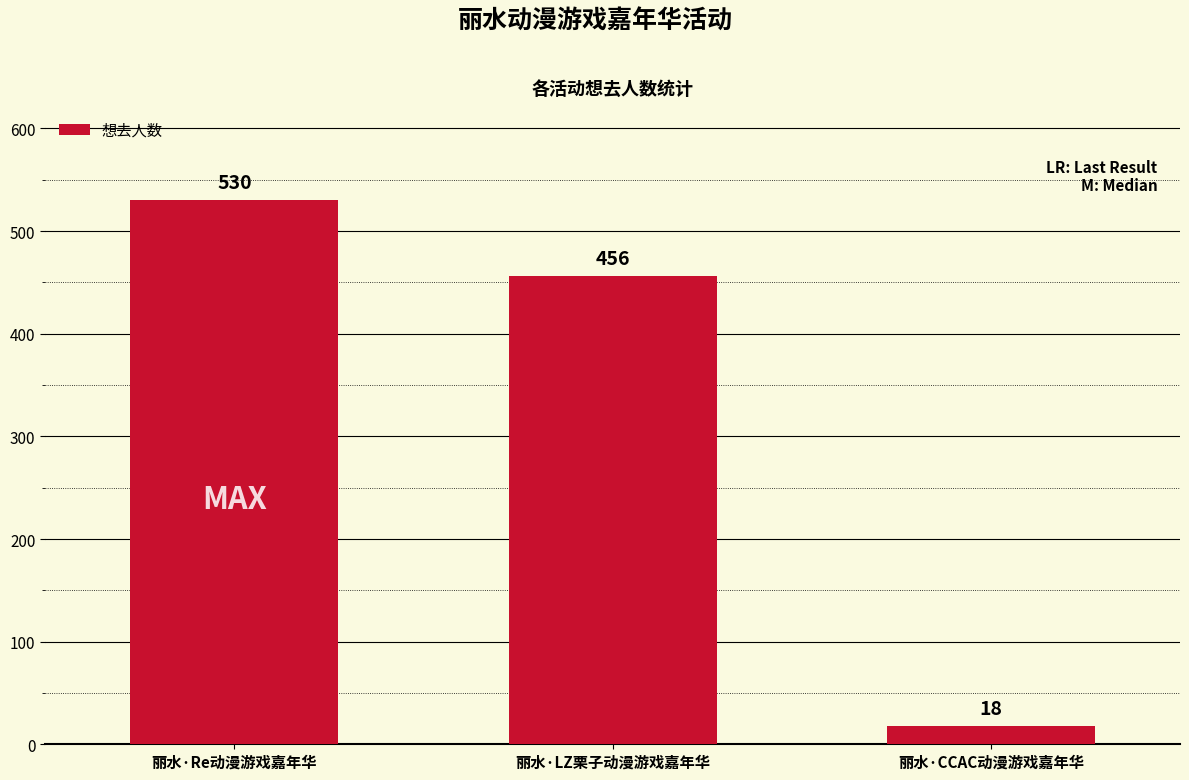

Reading right to left, what are all the values shown in this chart?

丽水·CCAC动漫游戏嘉年华=18	丽水·LZ栗子动漫游戏嘉年华=456	丽水·Re动漫游戏嘉年华=530